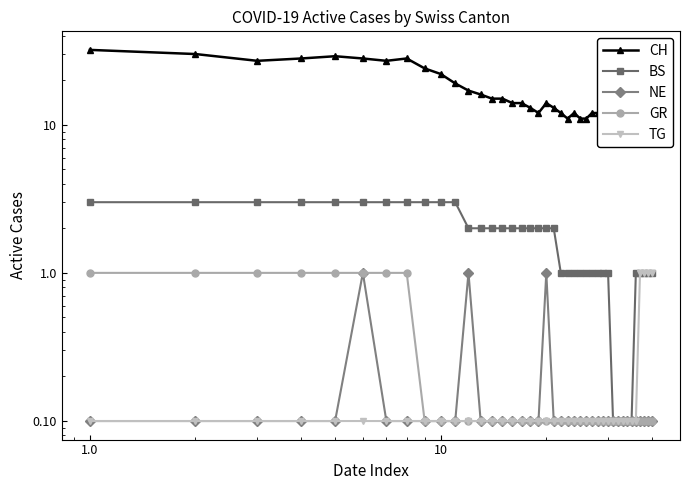

Is it true that TG equals 0.2 at 27?

False